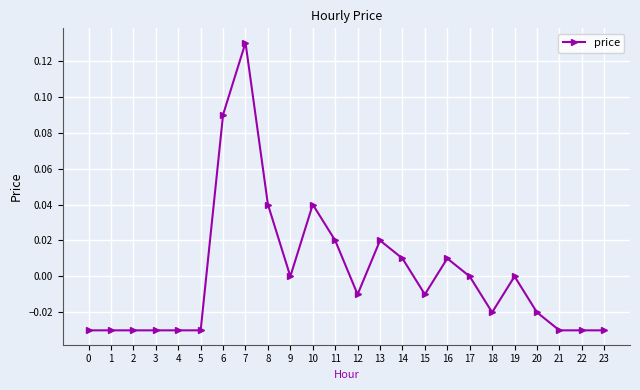

Which has a higher value, 13 or 1?

13